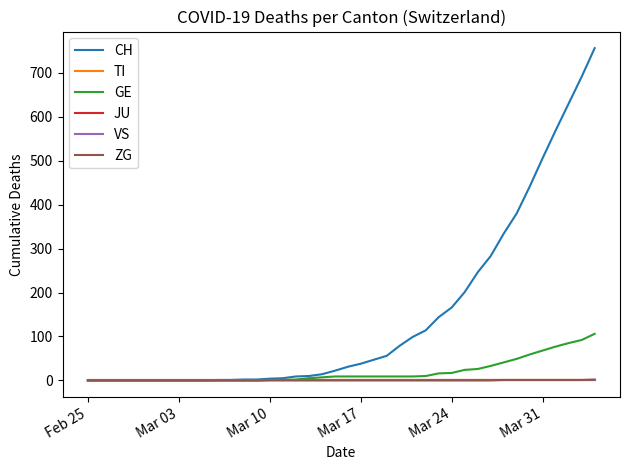

Is this an area chart (filled region under the line)?

No